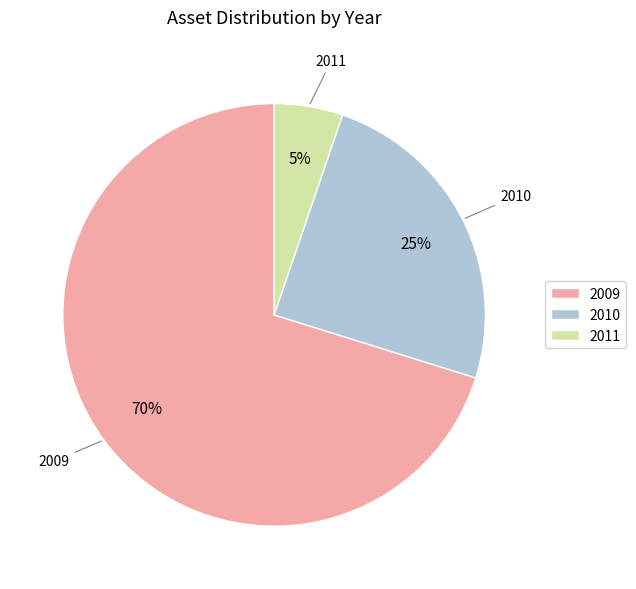

Is it true that 2009 is 60% of the pie?

False